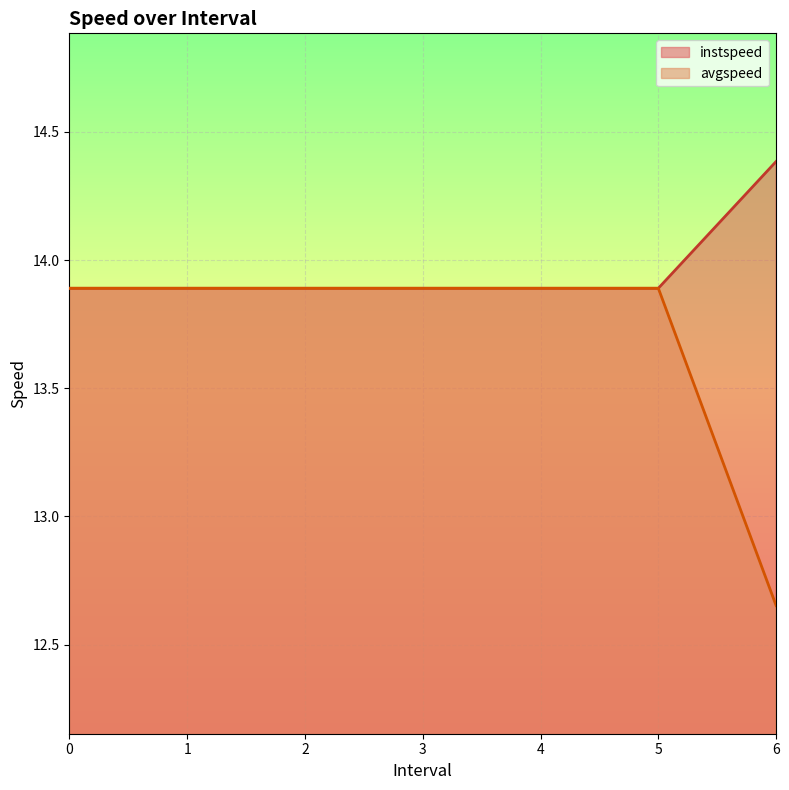

What is the minimum value shown in the chart?

12.7